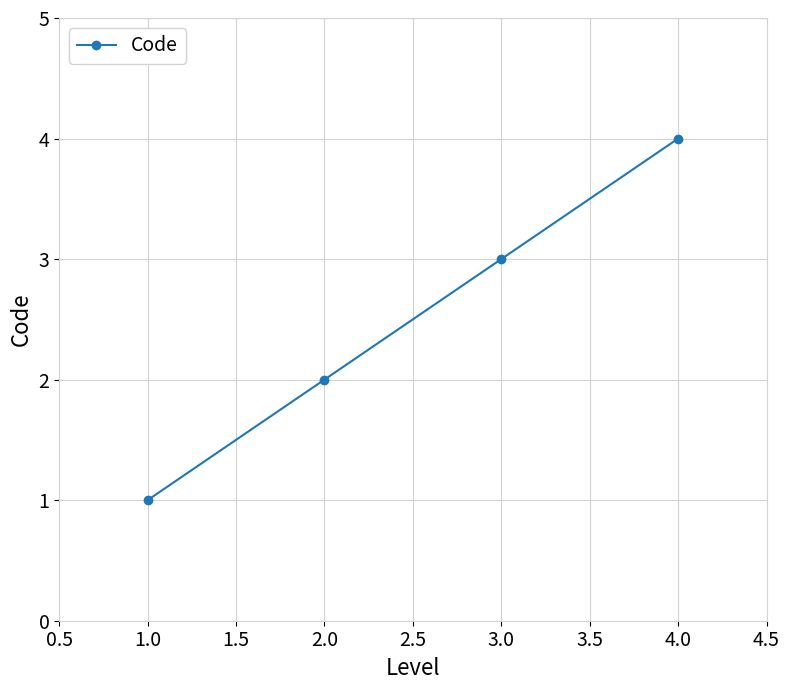

Is it true that the value at 1.0 is 3?

False